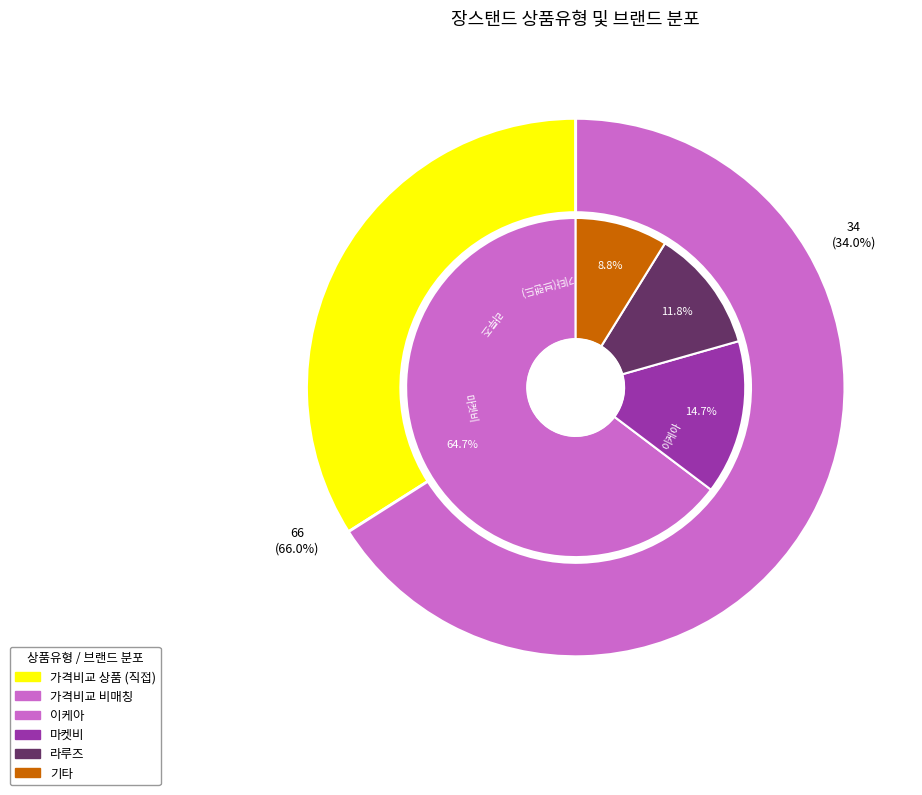

Approximately how many times larger is the value at 일반 - 가격비교 비매칭 일반상품 compared to 일반 - 가격비교 상품?

1.9